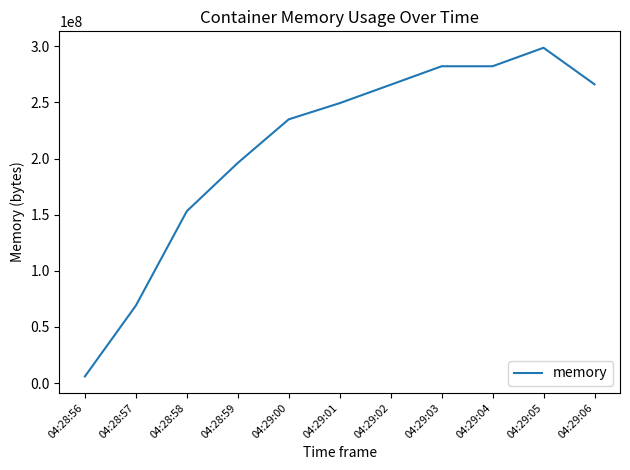

How many lines are shown in the chart?

1